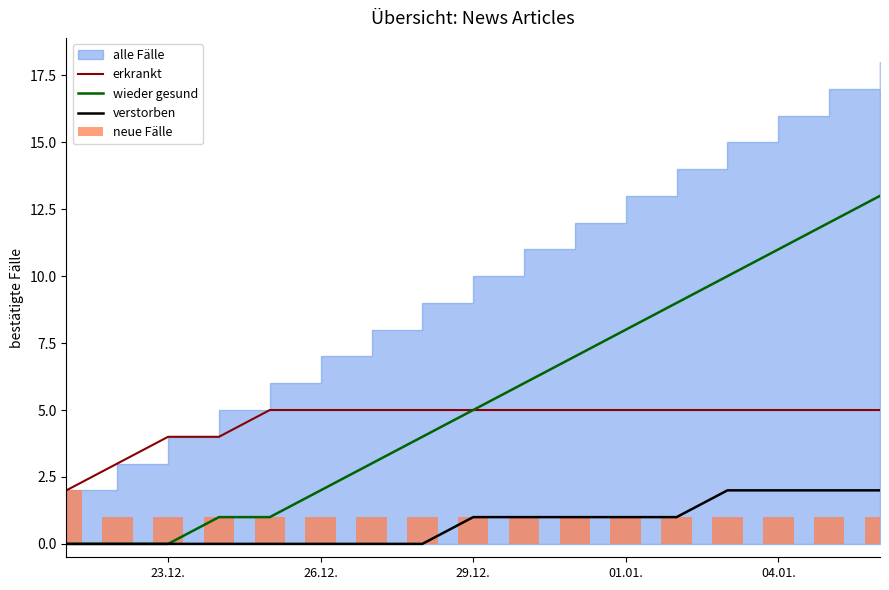

True or false: verstorben and erkrankt cross at least once.

False